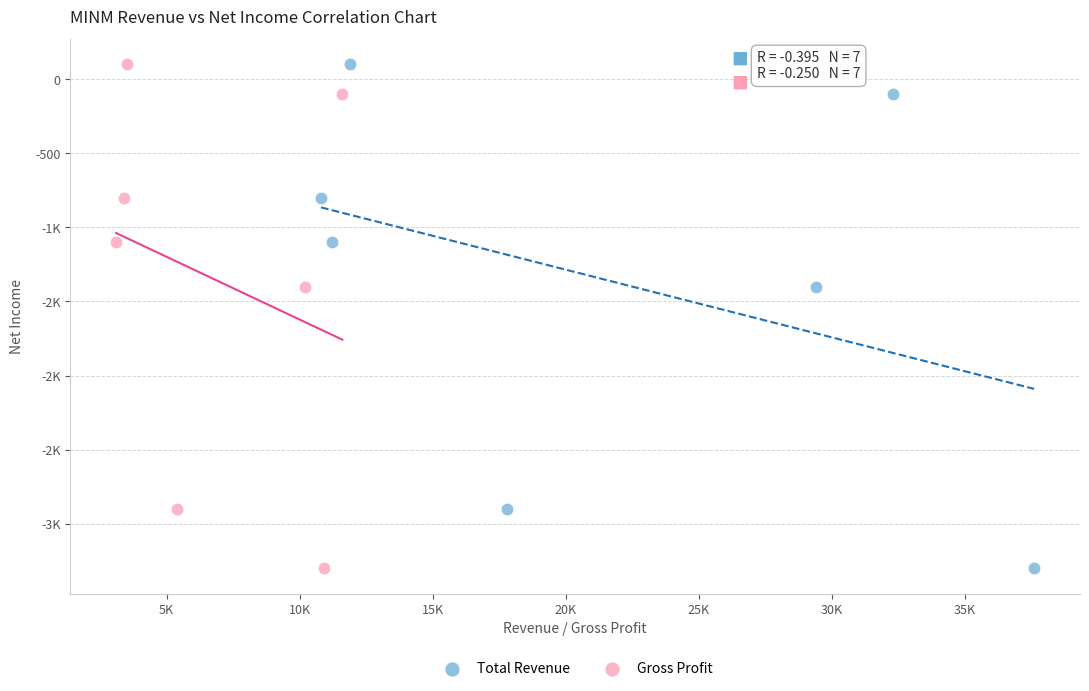

What are all the series names shown in the legend?

Total Revenue, Gross Profit